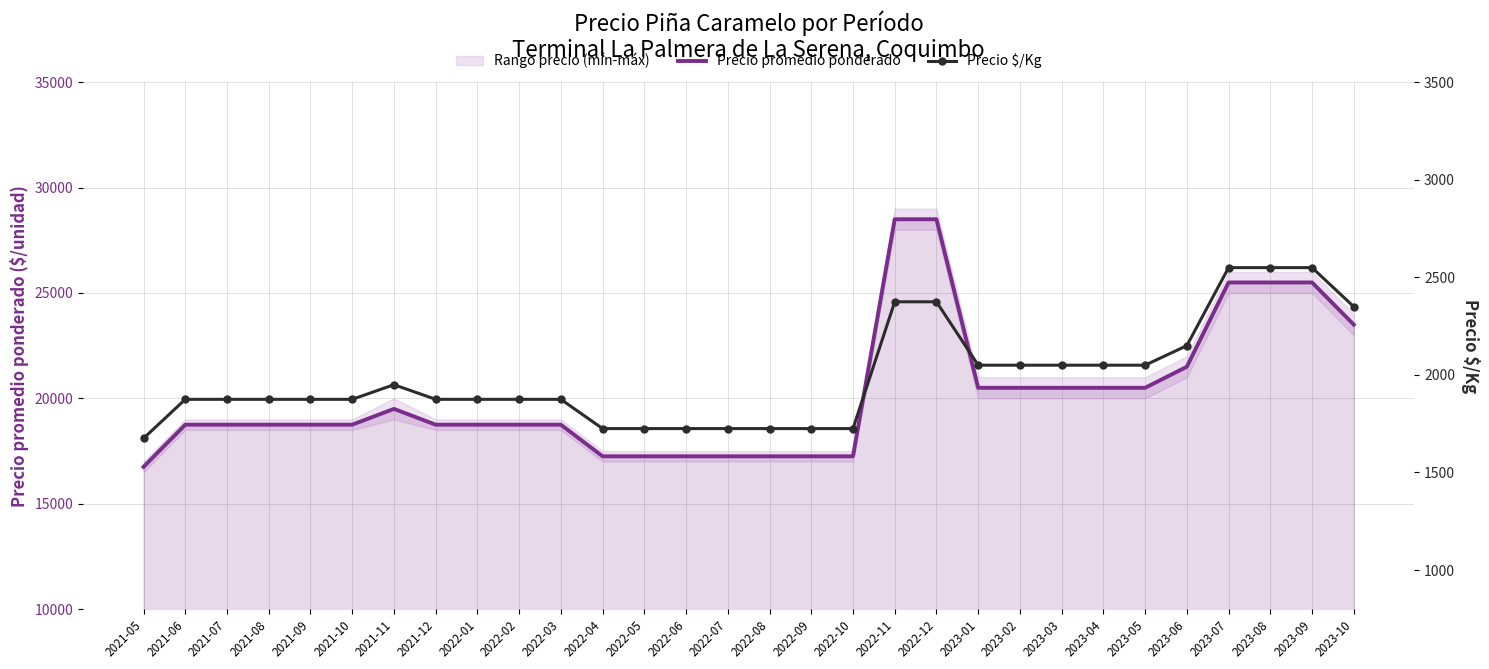

True or false: Precio $/Kg and Precio promedio ponderado intersect in this chart.

False